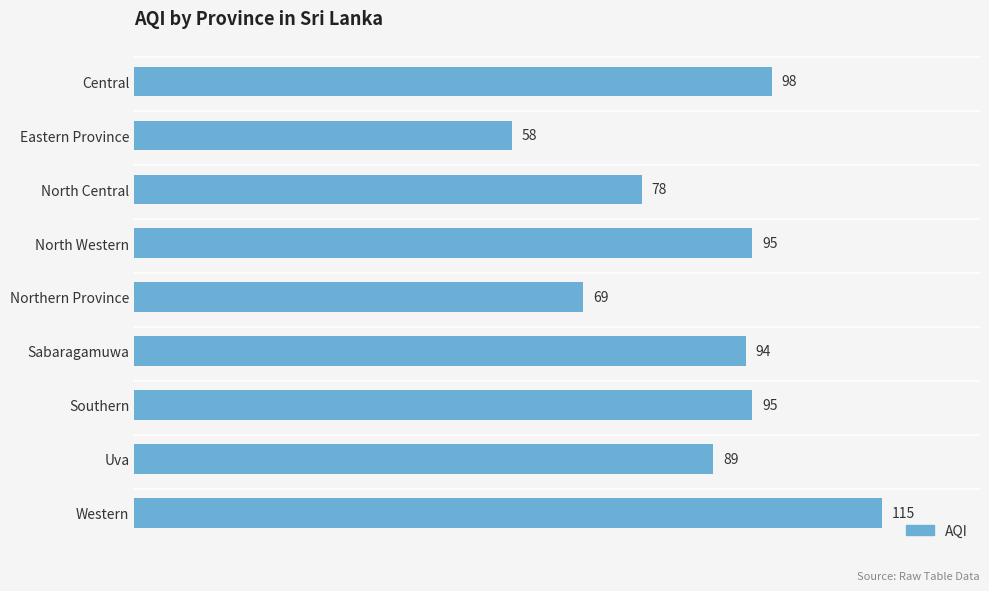

What is the difference between the second highest and minimum values?

40